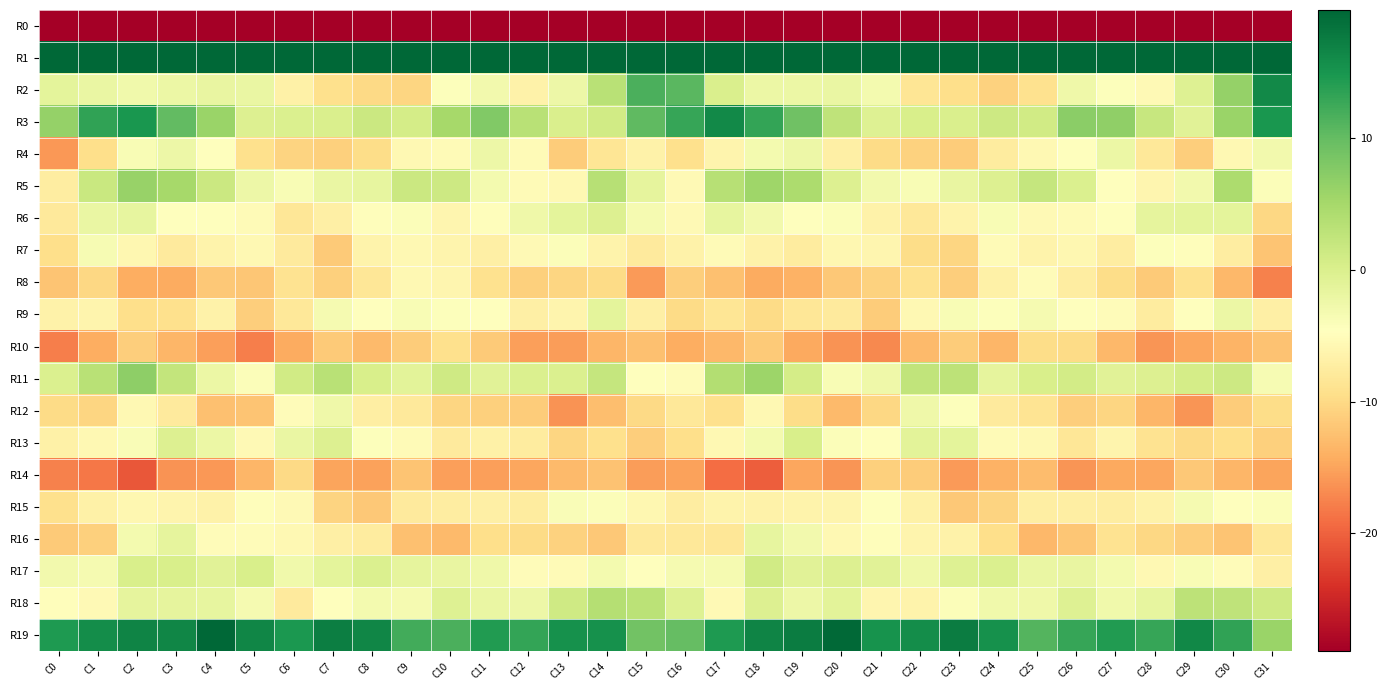

What is the maximum value shown in the chart?

51.7